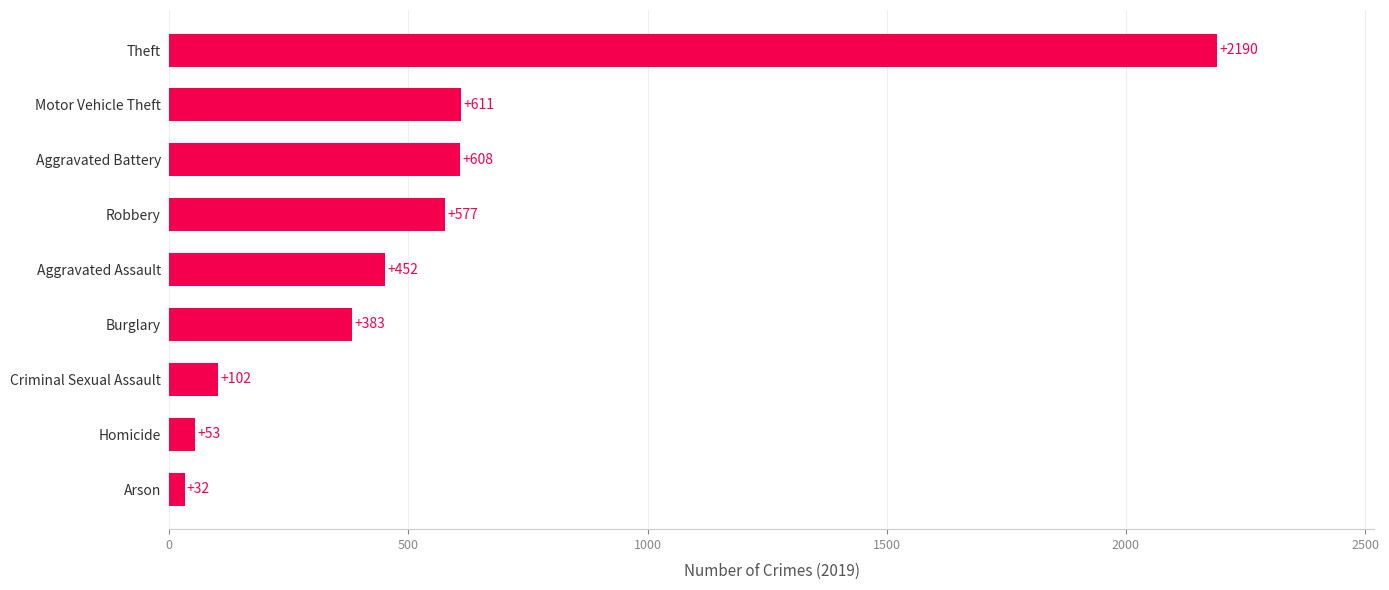

What is the maximum value shown in the chart?

2190